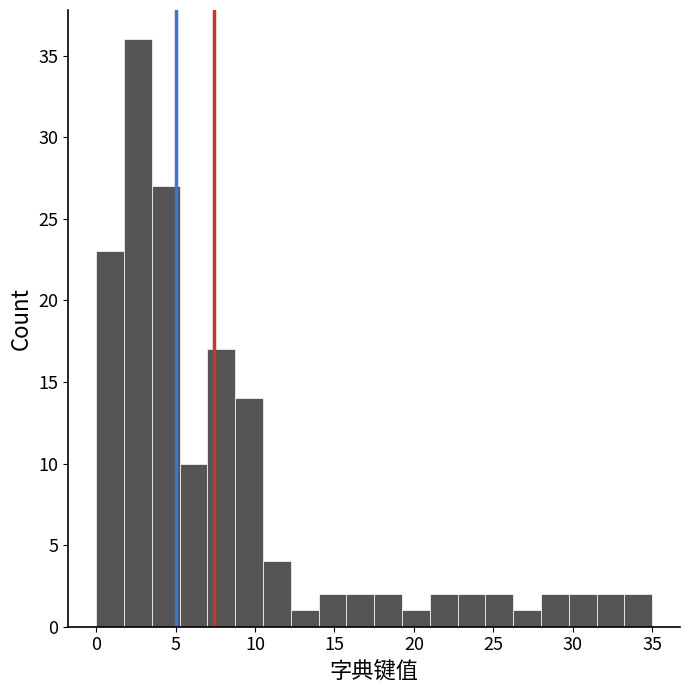

Around what value on the x-axis is the tallest bar? Give the approximate position of its centre, as read against the axis.

2.5